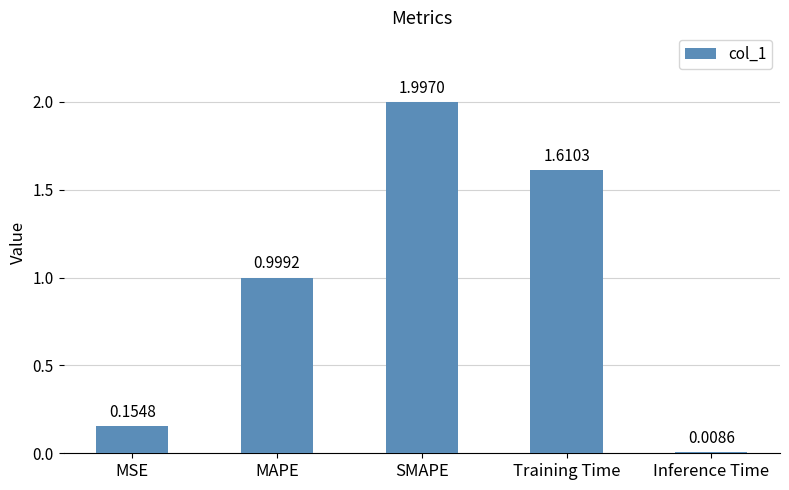

What position from the right is SMAPE?

3